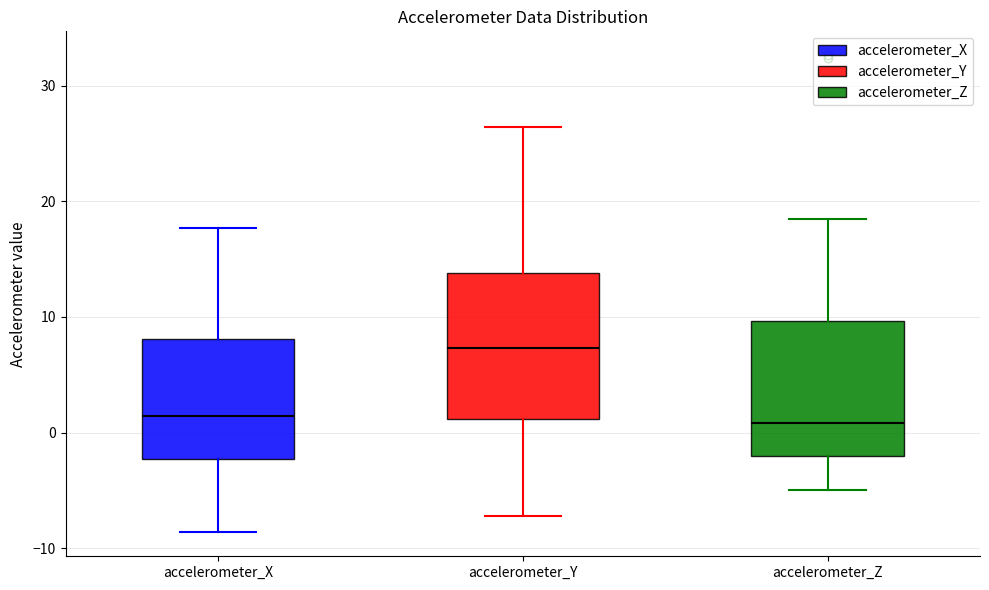

Where is the lower edge of the box for accelerometer_X on the y-axis? The values are not printed on the chart, so give them approximately, as read against the axis.

-2